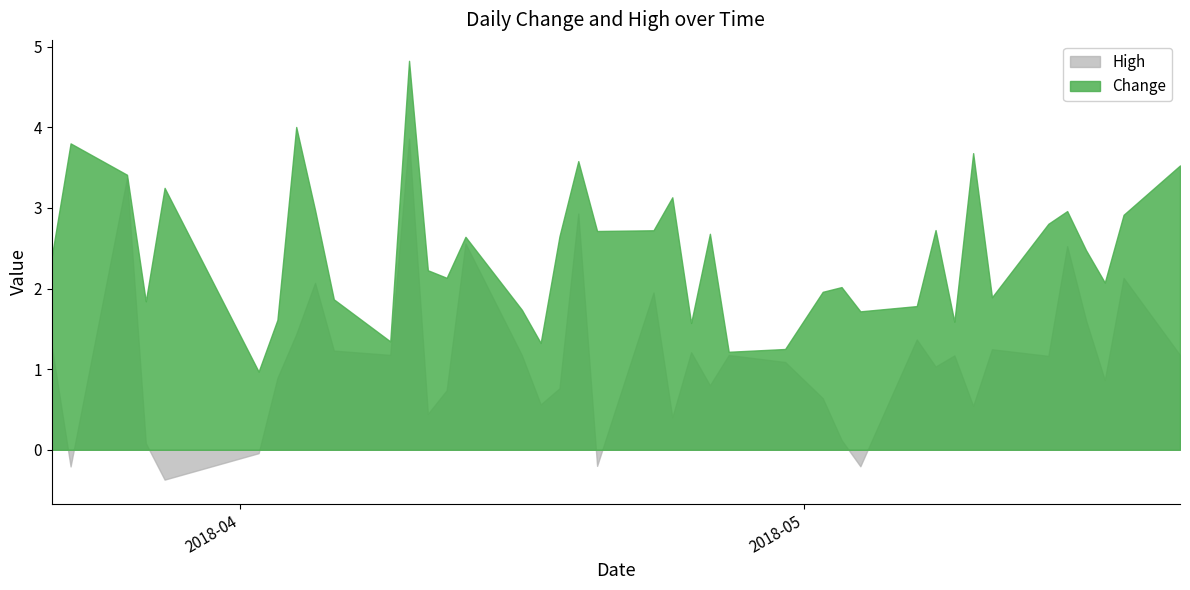

Which has a higher value, 2018-04-26 or 2018-04-18?

2018-04-26